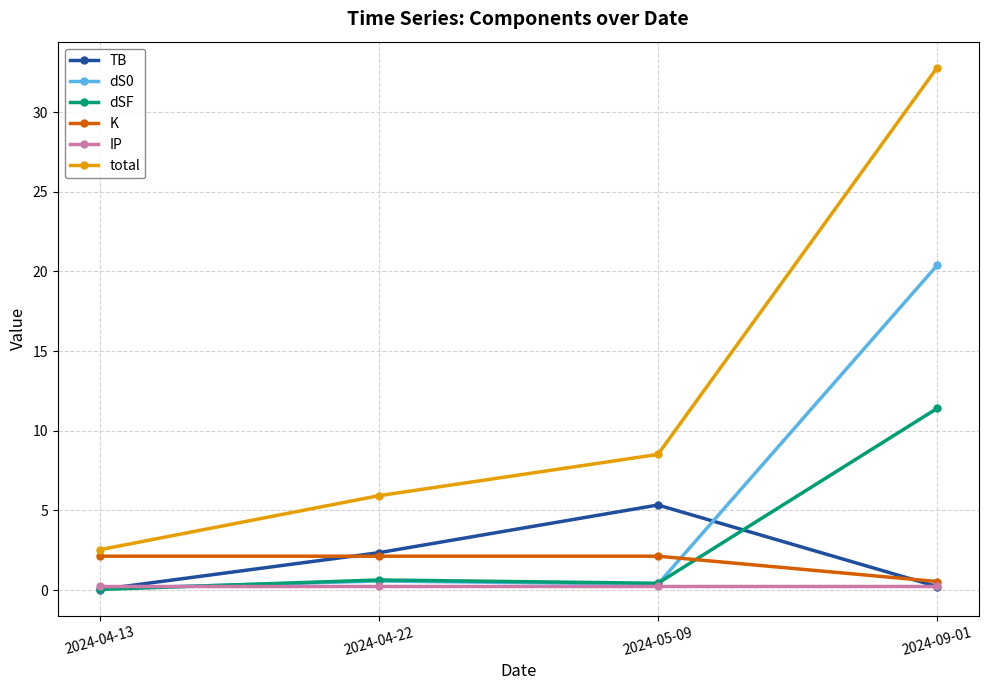

Is it true that TB equals 5.3 at 2024-05-09?

True